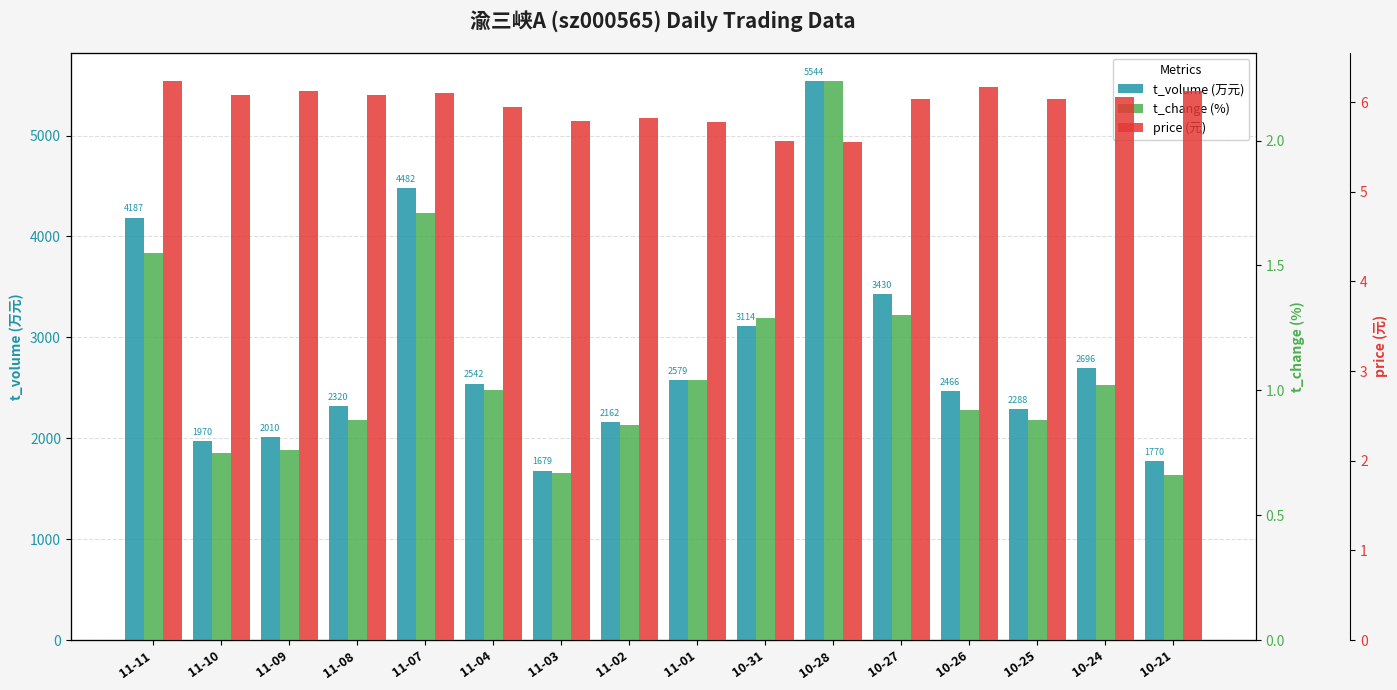

Which label corresponds to the smallest value in the chart?

10-21